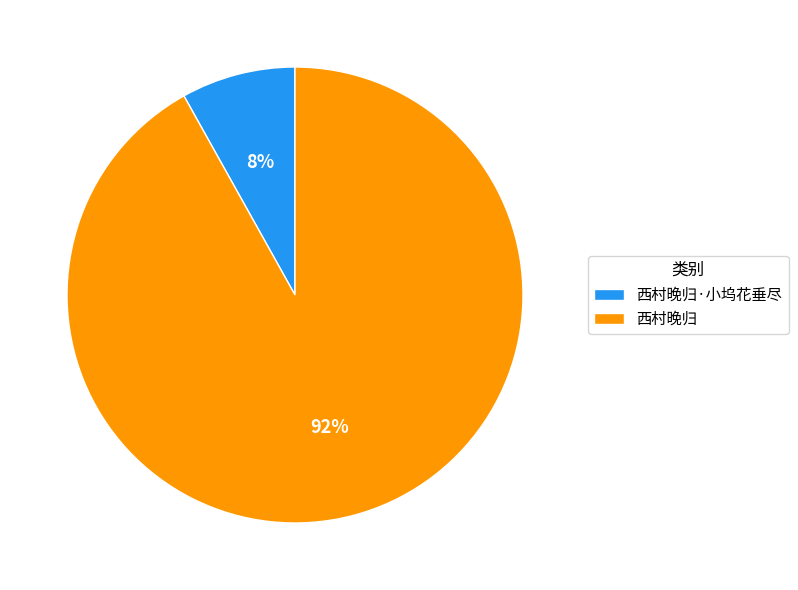

Does any single category account for the majority?

Yes